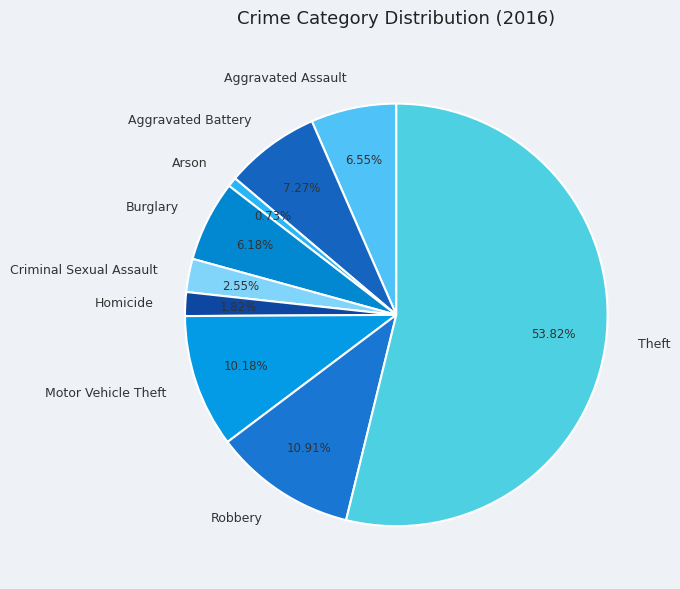

Does Theft account for over 50% of the chart?

Yes